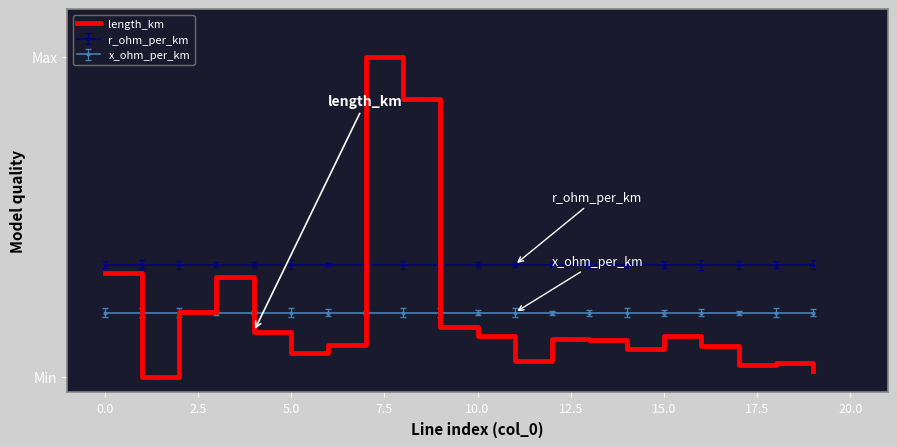

Reading left to right, what are all the values shown in this chart?

0.3	0.0	0.2	0.3	0.1	0.1	0.1	1.0	0.9	0.2	0.1	0.0	0.1	0.1	0.1	0.1	0.1	0.0	0.0	0.0